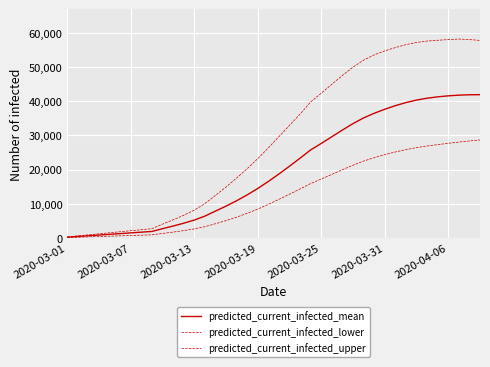

What is the label of the 3rd point from the left?

2020-03-13